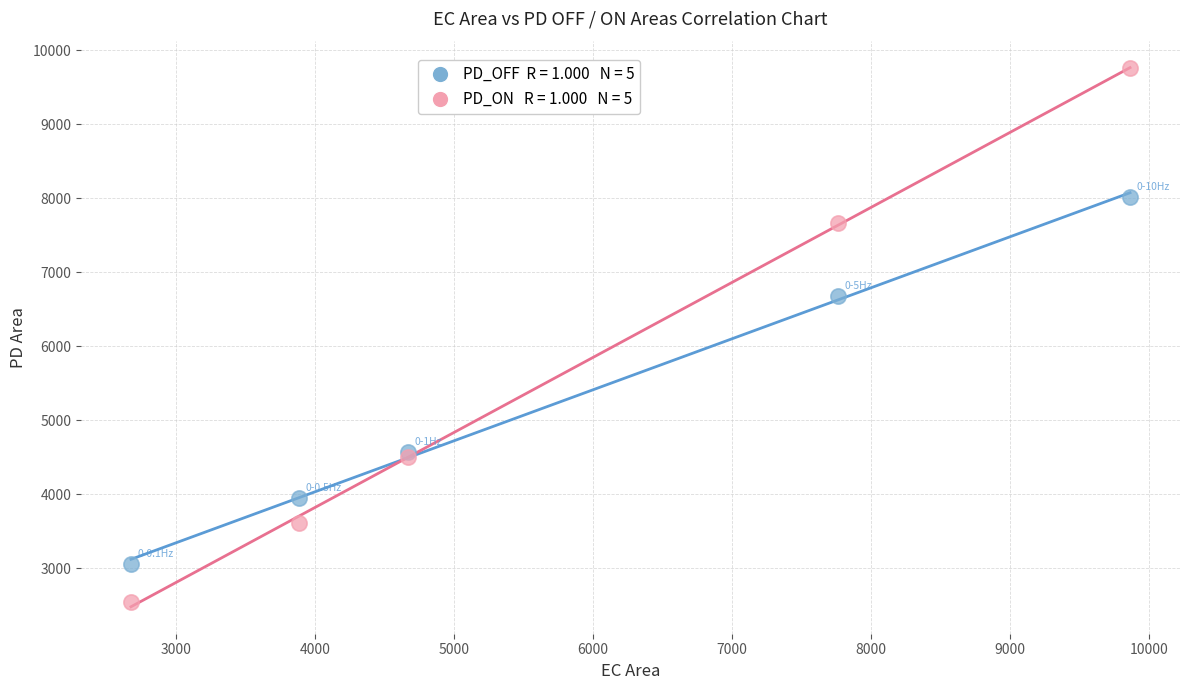

Across all series, what Y value is closest to 6151?

6678.5